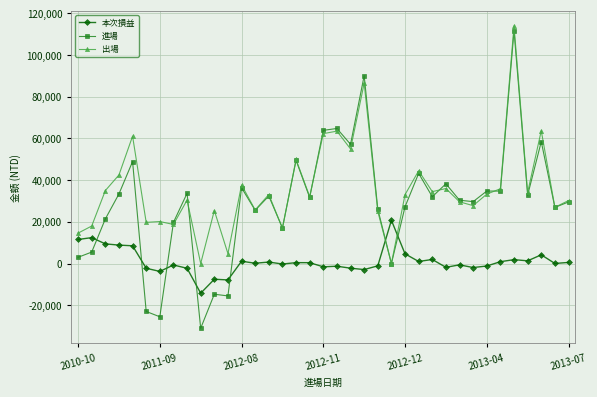

Rank the series by their average value, from lowest to highest.

本次損益, 進場, 出場